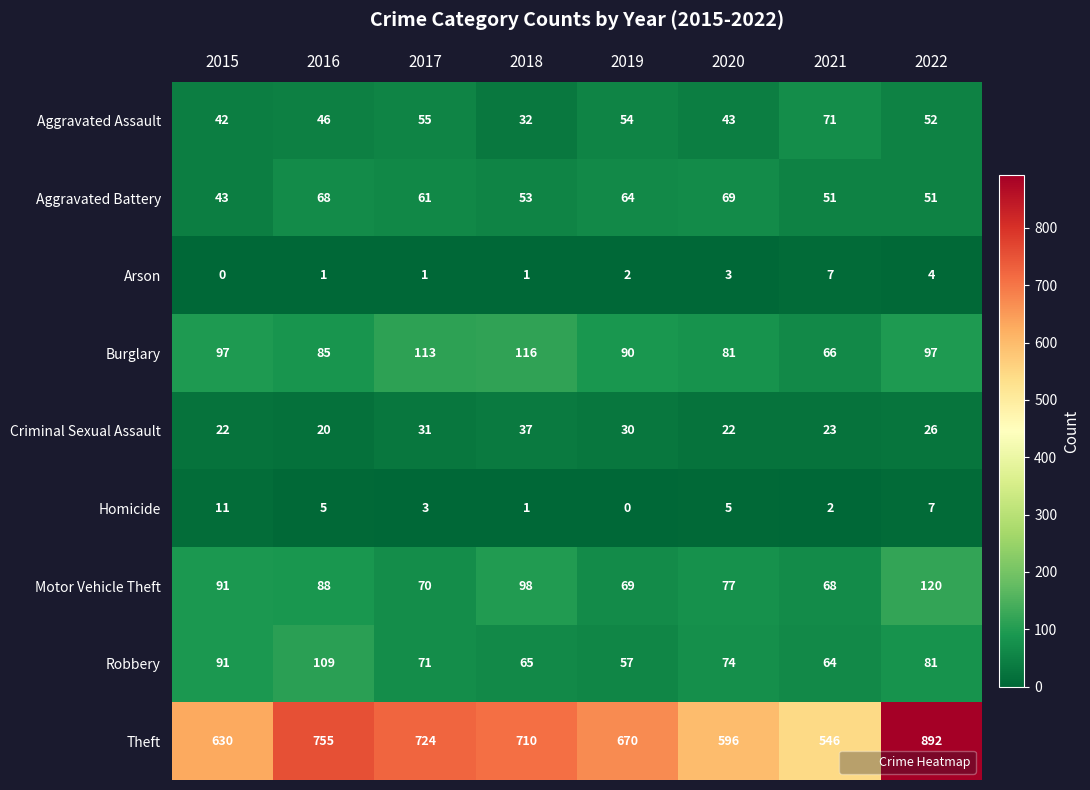

What is the spread (max minus min) of values at 2019?

670